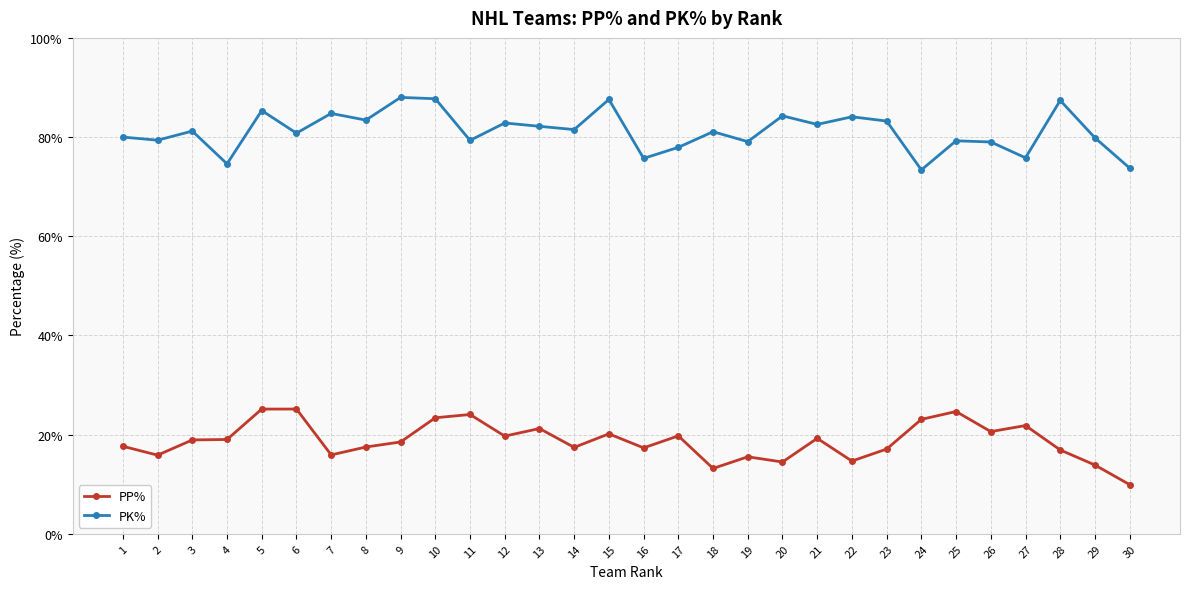

What is the maximum value shown in the chart?

88.0